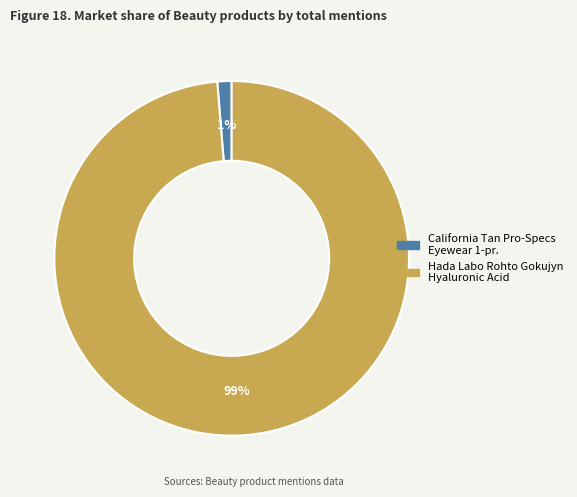

What percentage is the California Tan Pro-Specs Eyewear 1-pr. slice, to the nearest percent?

1%